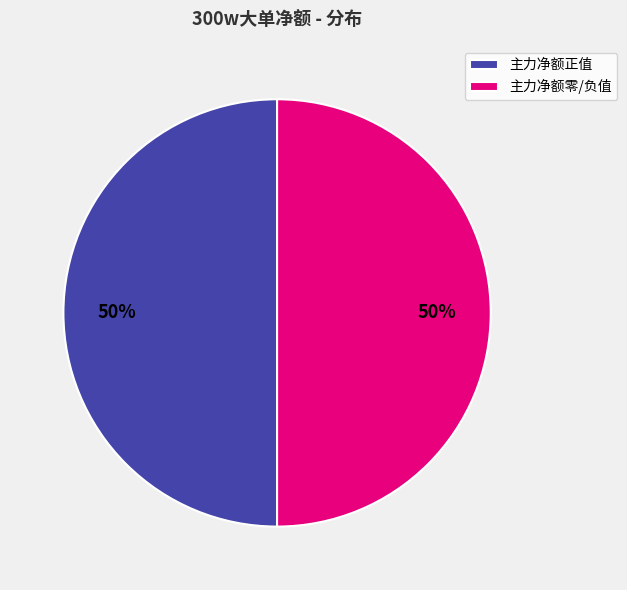

Approximately how many times larger is the value at 主力净额零/负值 compared to 主力净额正值?

1.0